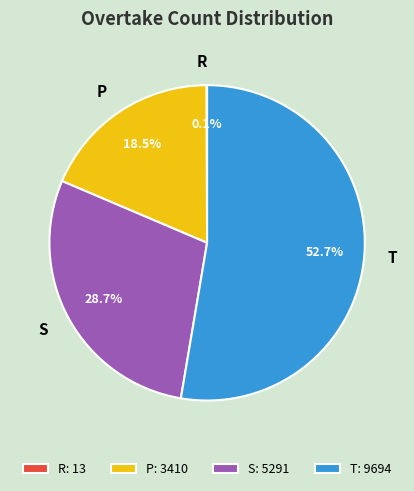

What percentage do S and T together represent?

81.4%